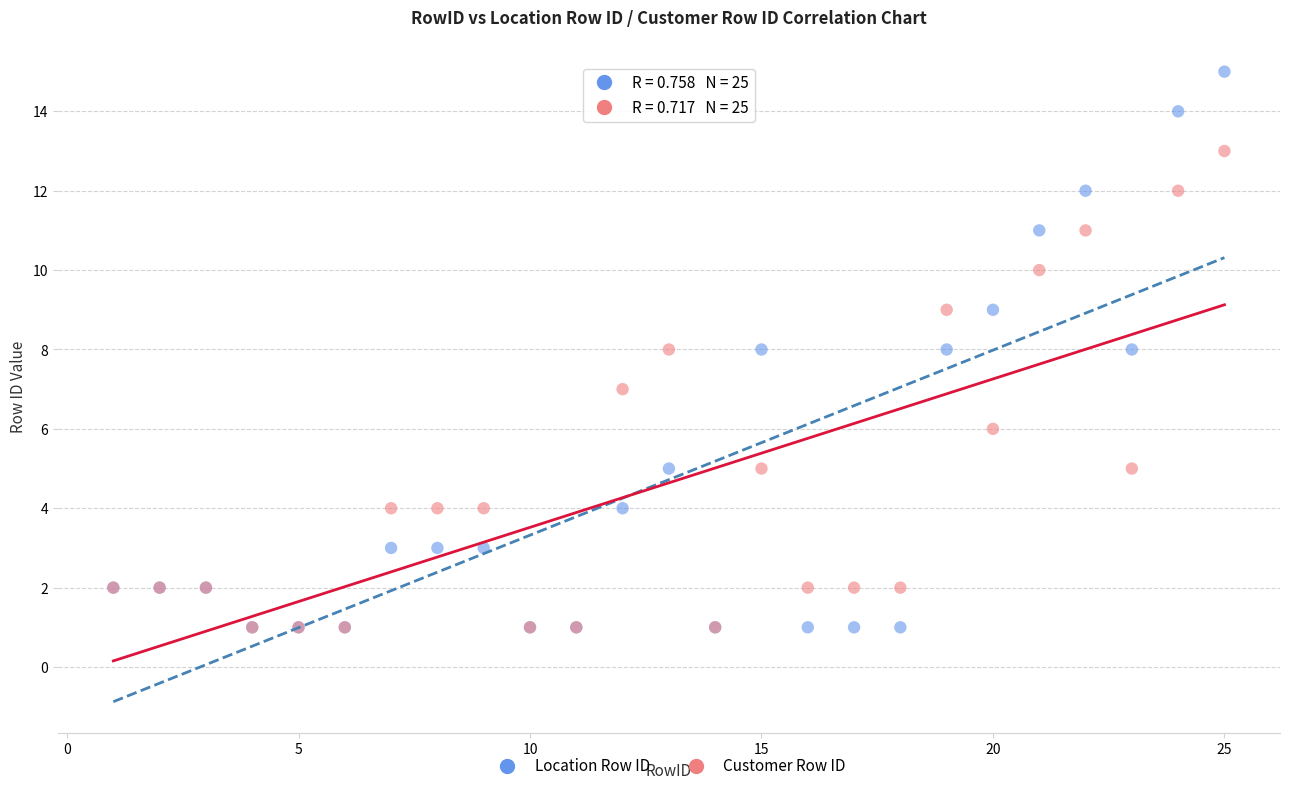

Which series has the widest spread of Y values?

Location Row ID